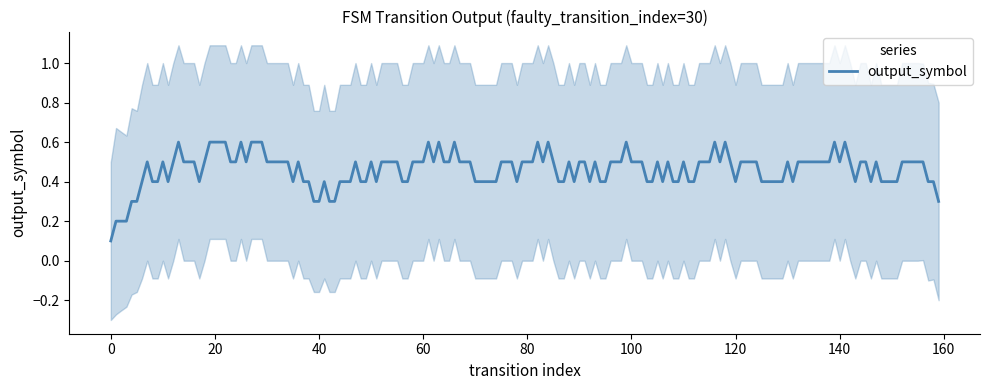

True or false: output_symbol has a value of 0.1 at 60.

False